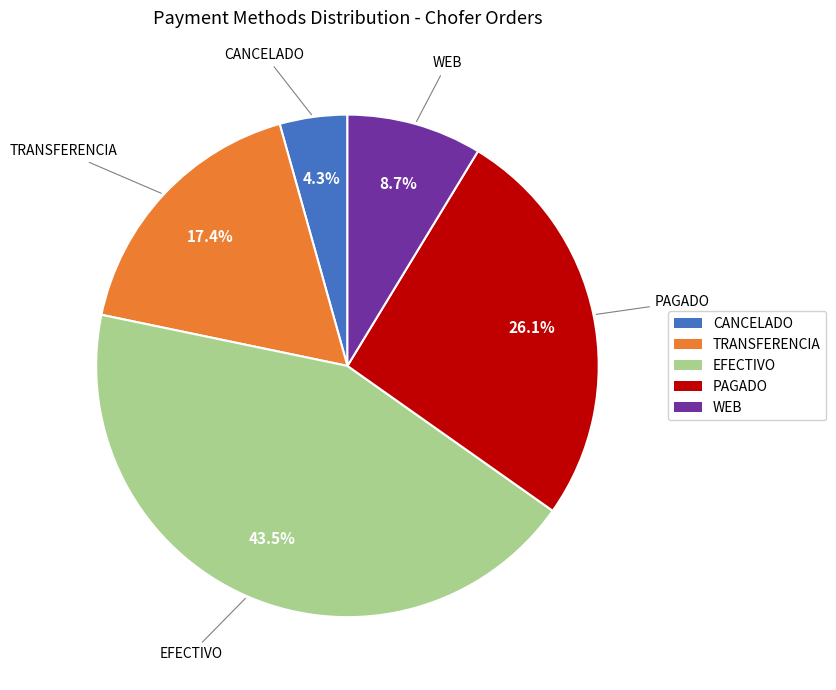

Approximately how many times larger is the value at TRANSFERENCIA compared to PAGADO?

0.7